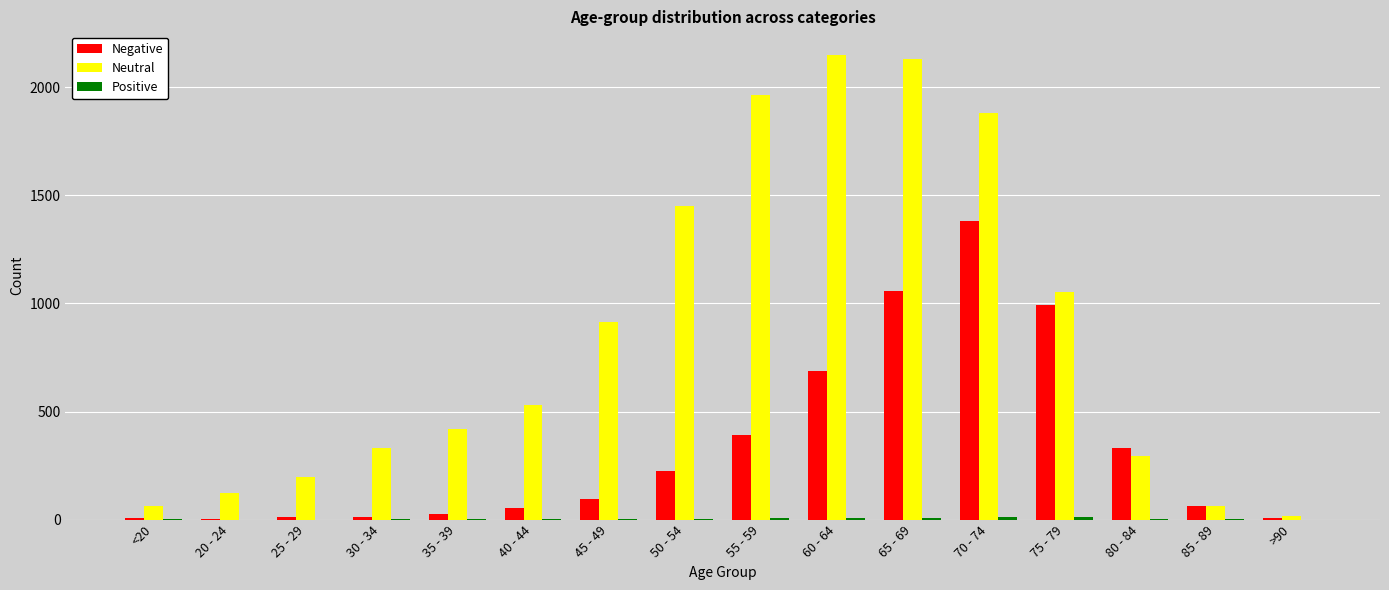

Between 25 - 29 and 65 - 69, which series saw the biggest shift?

Neutral